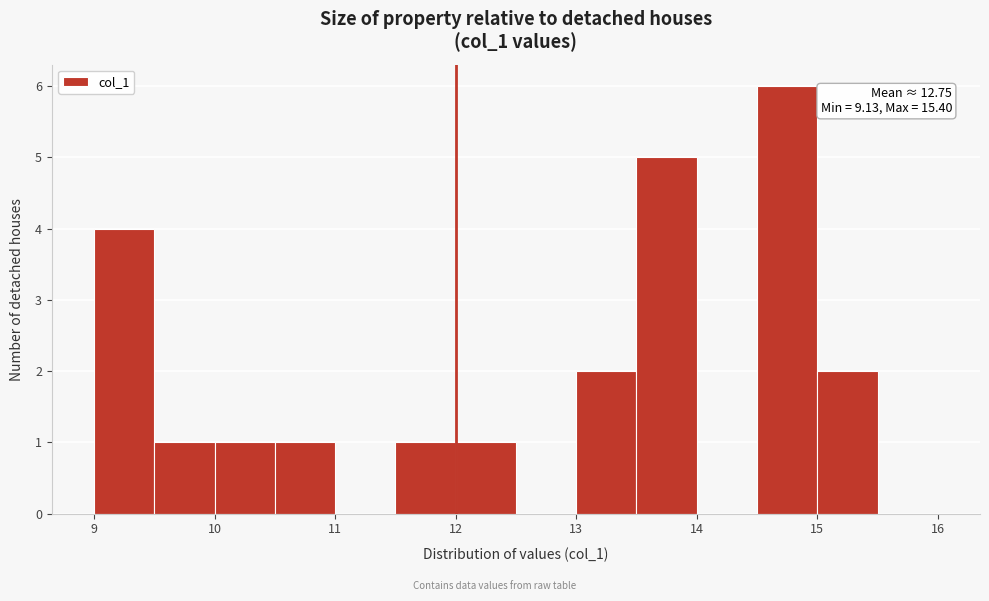

Over which range of the x-axis is the bar tallest?

14.5 to 15.0